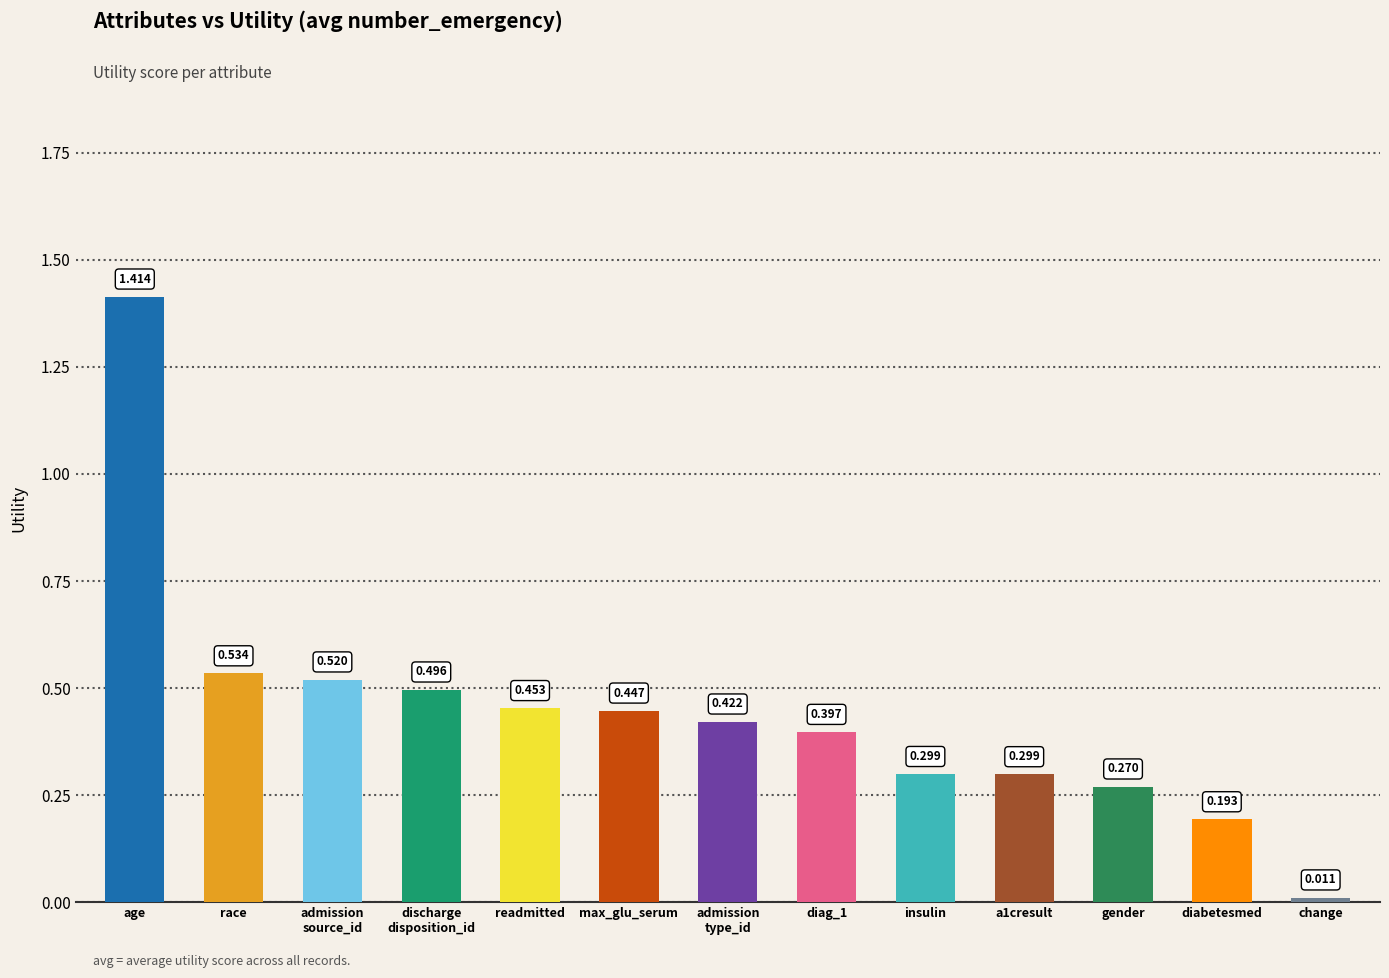

Between max_glu_serum and readmitted, which is larger?

readmitted